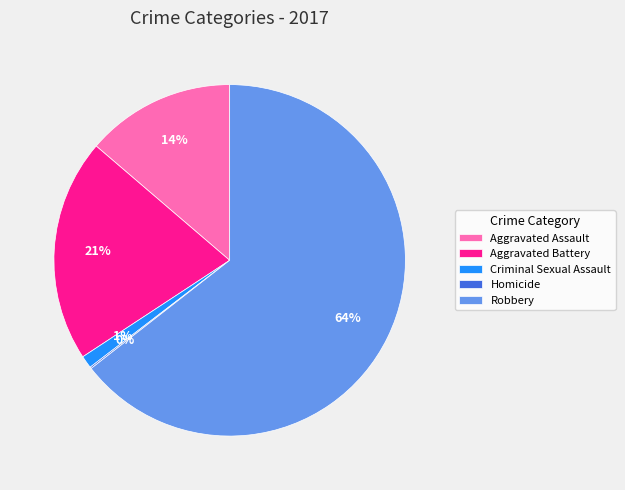

Which category has the biggest portion of the pie?

Robbery